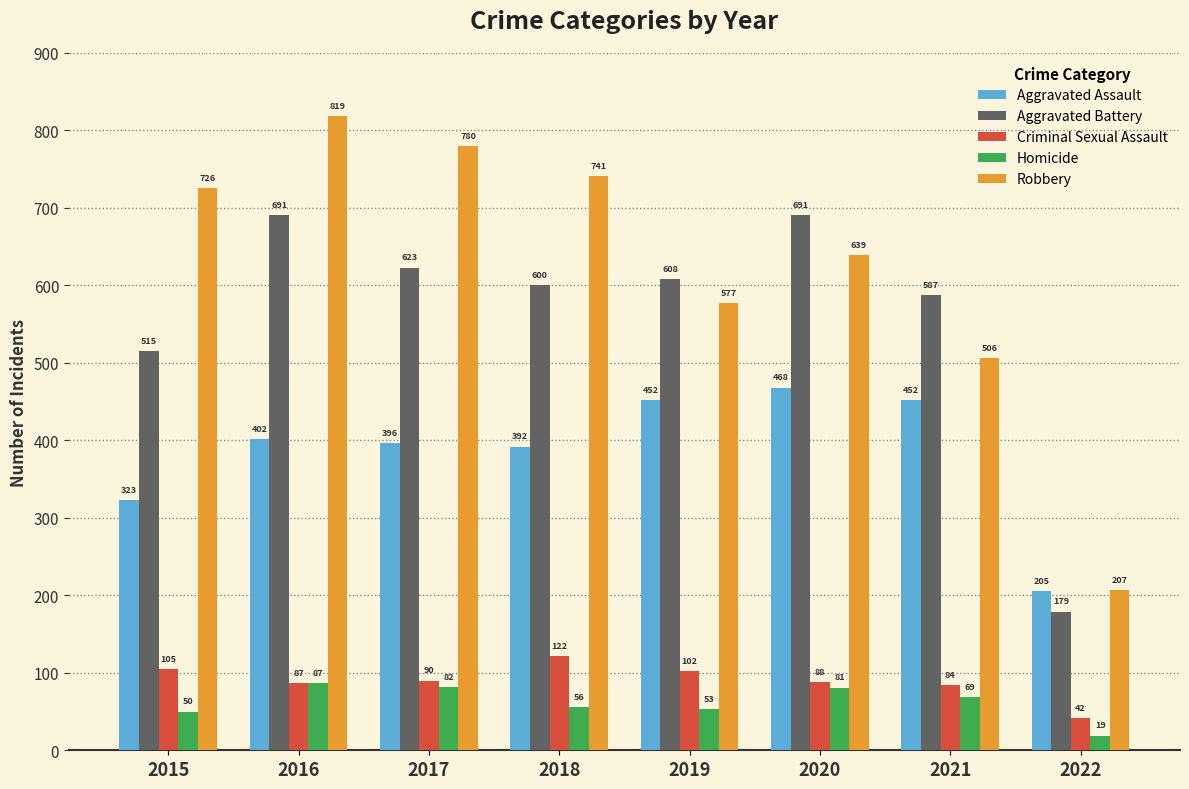

Which label corresponds to the largest value in the chart?

2016